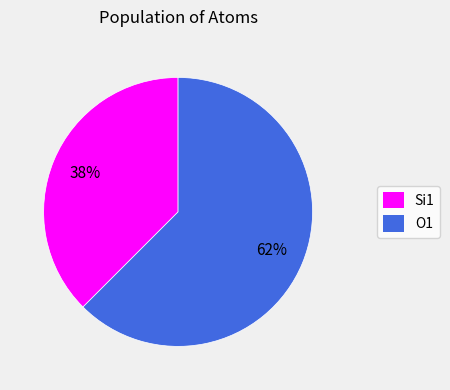

Which has a higher value, O1 or Si1?

O1